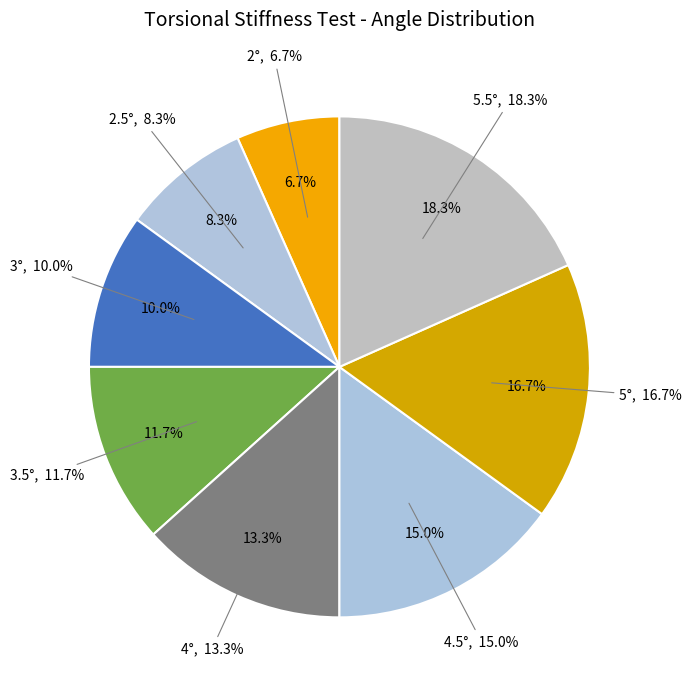

How many segments does this pie chart have?

8